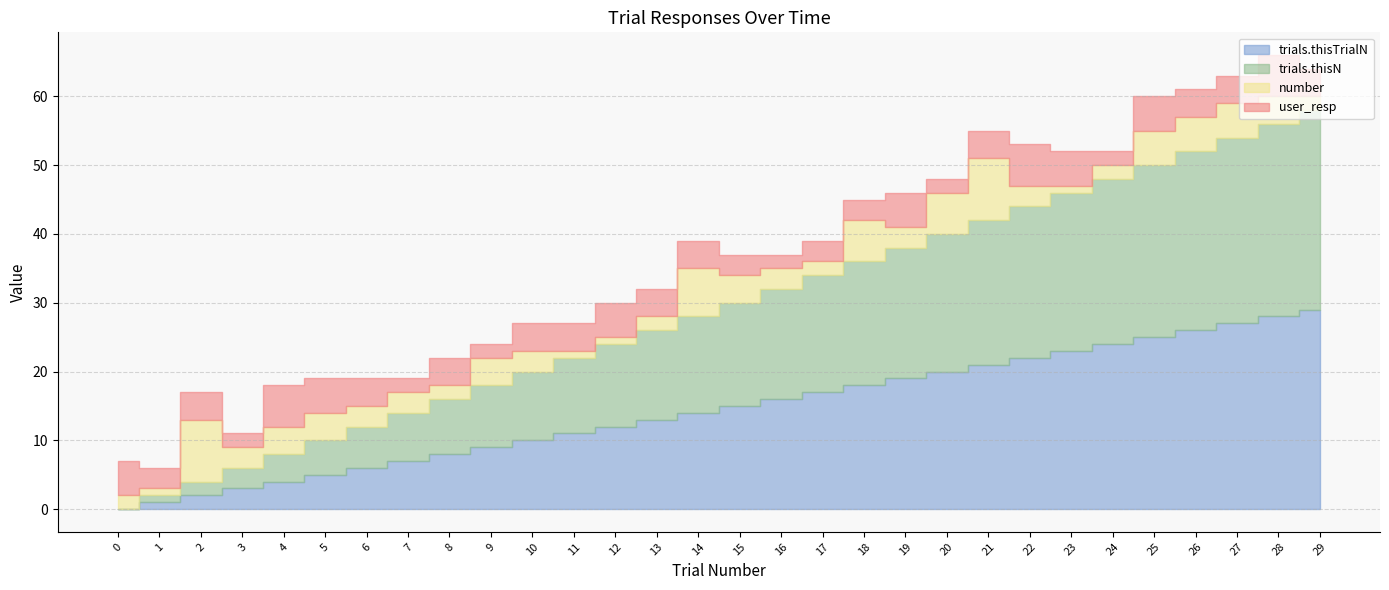

What is the total value across all series at 7?

19